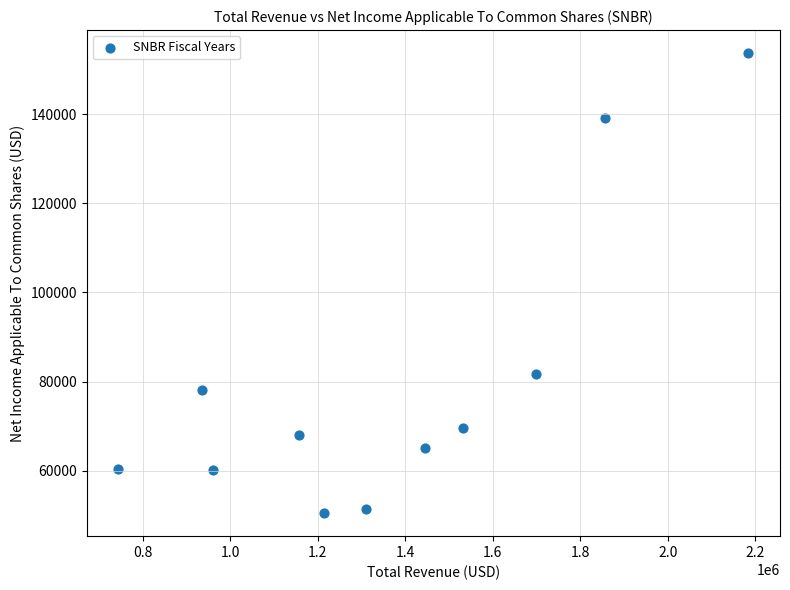

What is the range of Y values (max minus min)?

103200